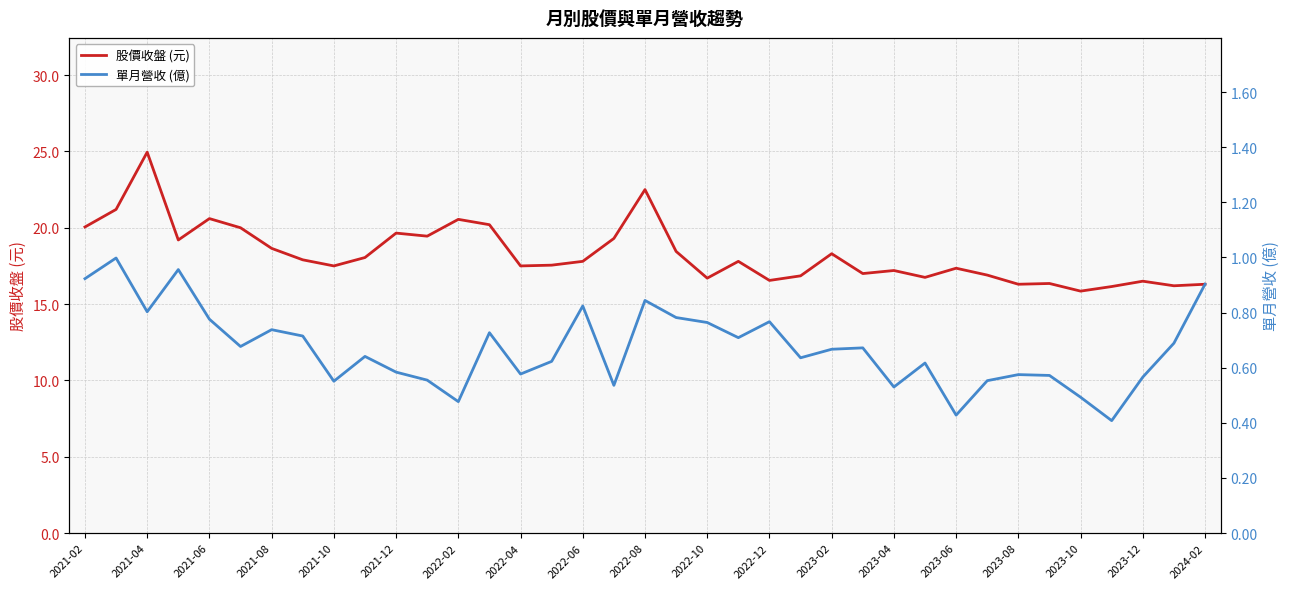

The value of 股價收盤 (元) at 2023-06 is 31.1. True or false?

False